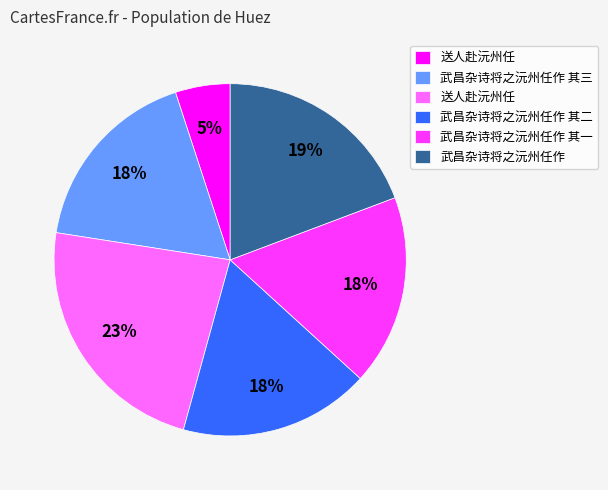

Is there a majority slice in this chart?

No